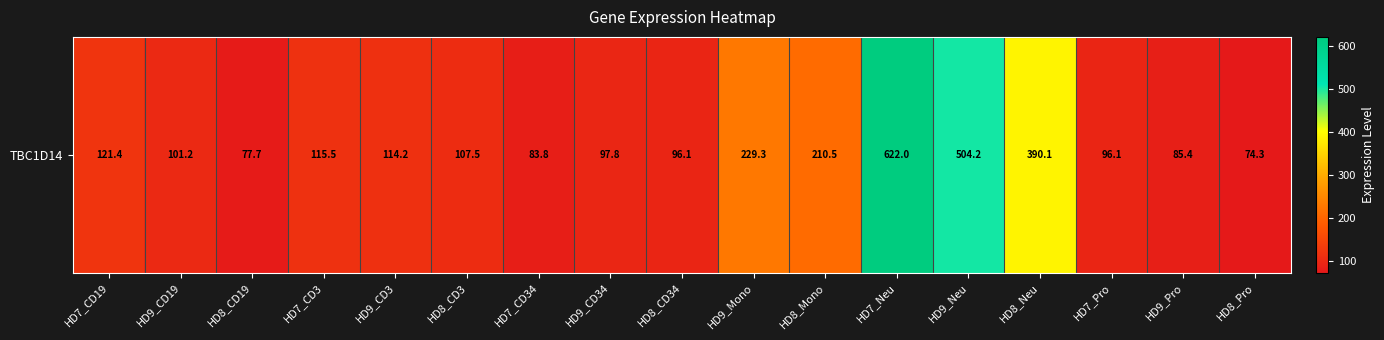

What is the sum of all values?

3127.2